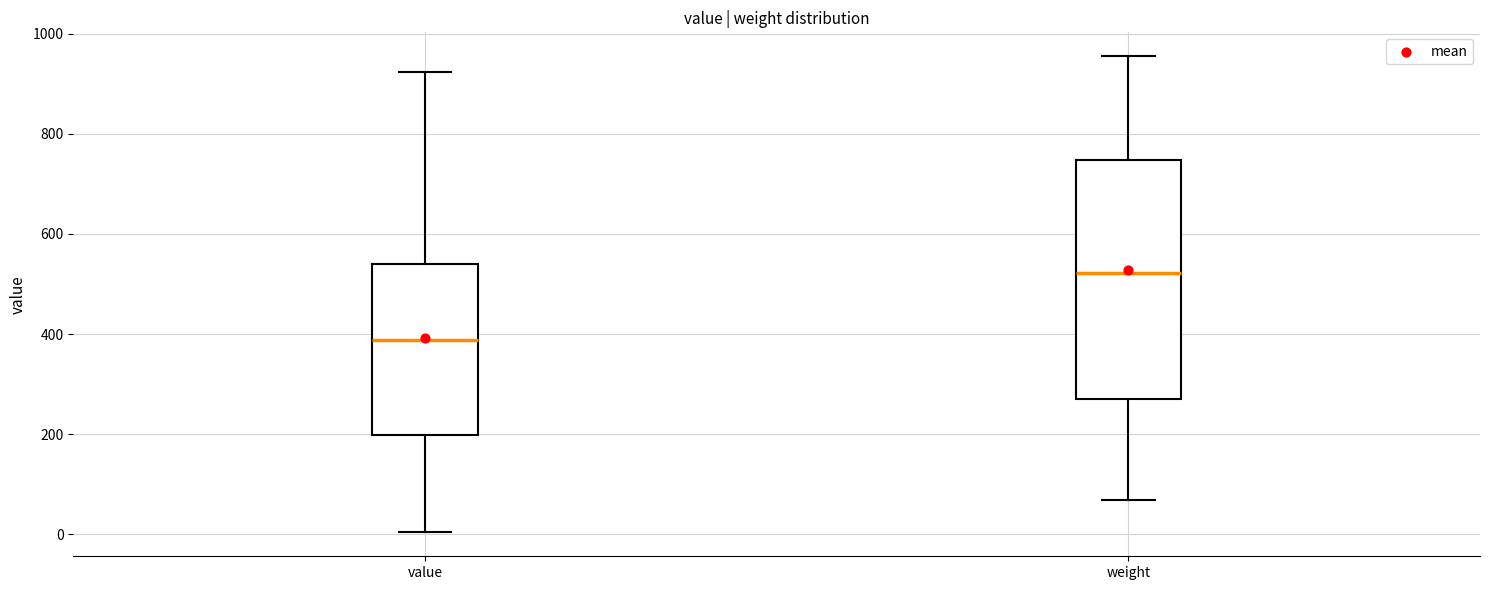

Reading left to right, read every box against the y-axis: the position of its median line, the range the box covers, and the ends of its whiskers. The values are not printed on the chart, so give them approximately, as read against the axis.

value: median 380, box 200 to 540, whiskers 0 to 920
weight: median 520, box 280 to 740, whiskers 60 to 960